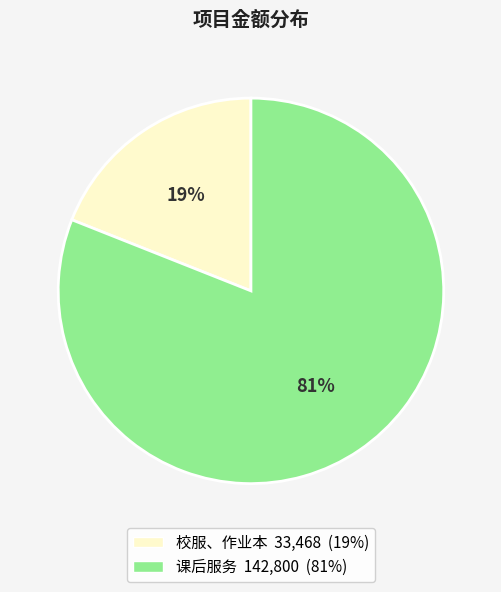

Is there a majority slice in this chart?

Yes